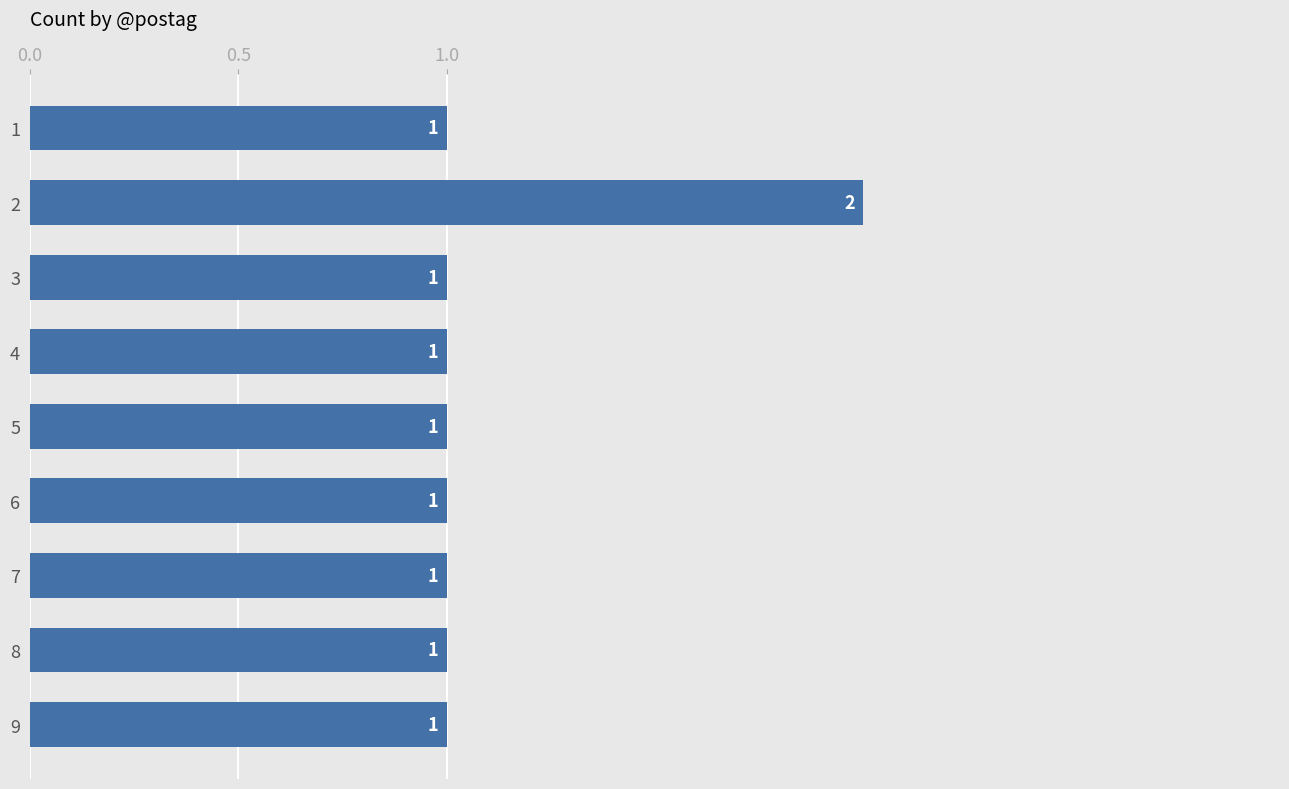

How many bars are there in total?

9